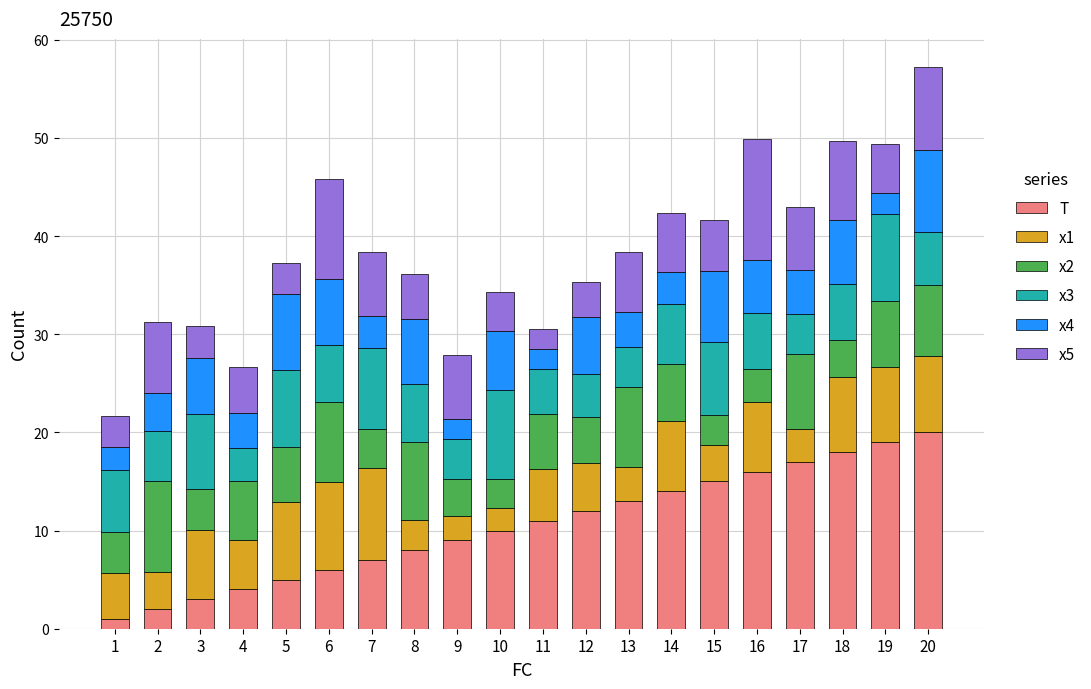

The value of T at 16 is 16.0. True or false?

True